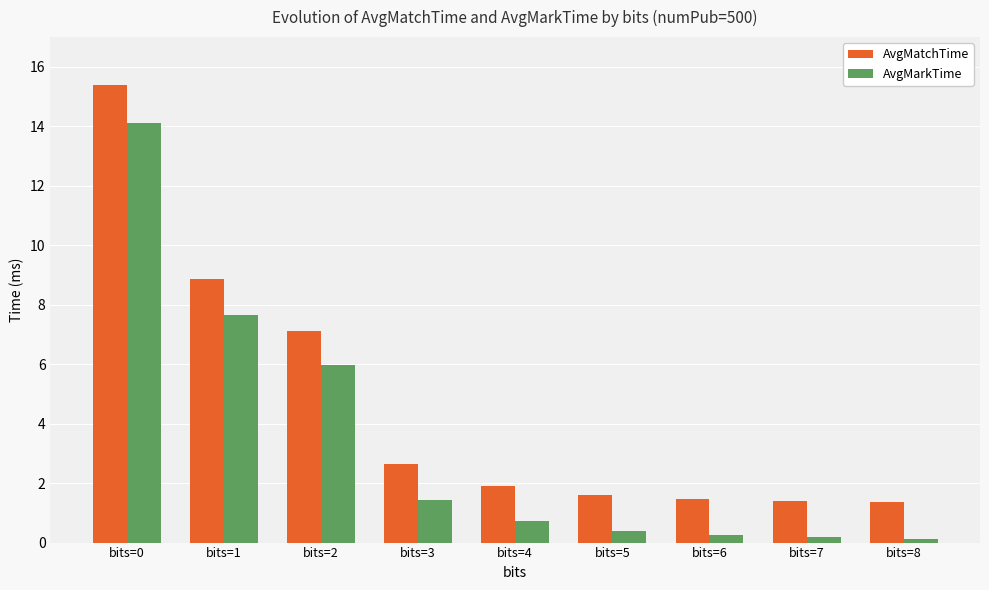

What is the total value across all series at bits=5?

2.0